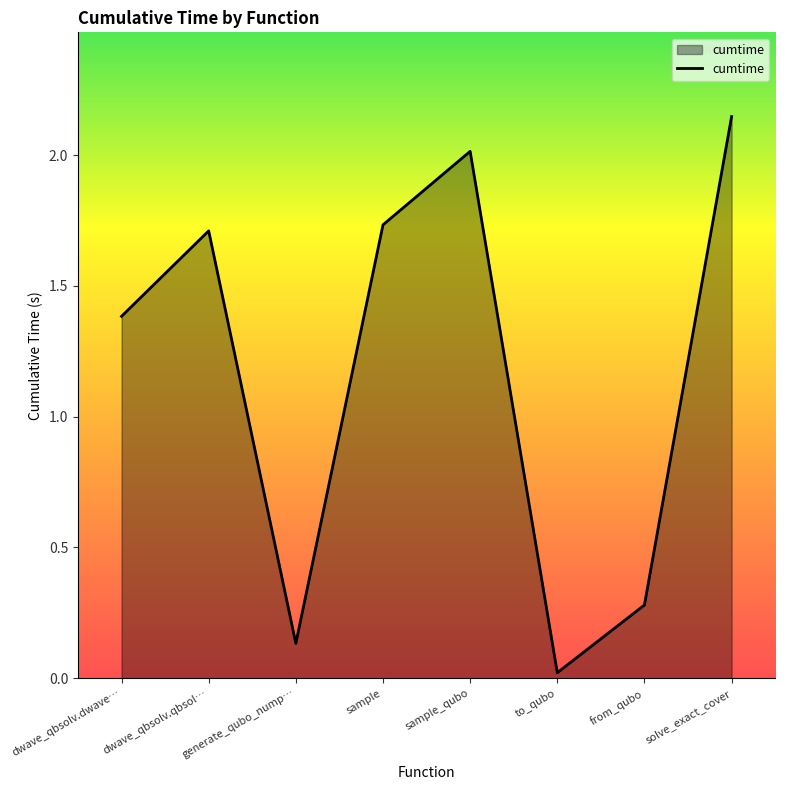

Where is the first local minimum?

generate_qubo_nump…